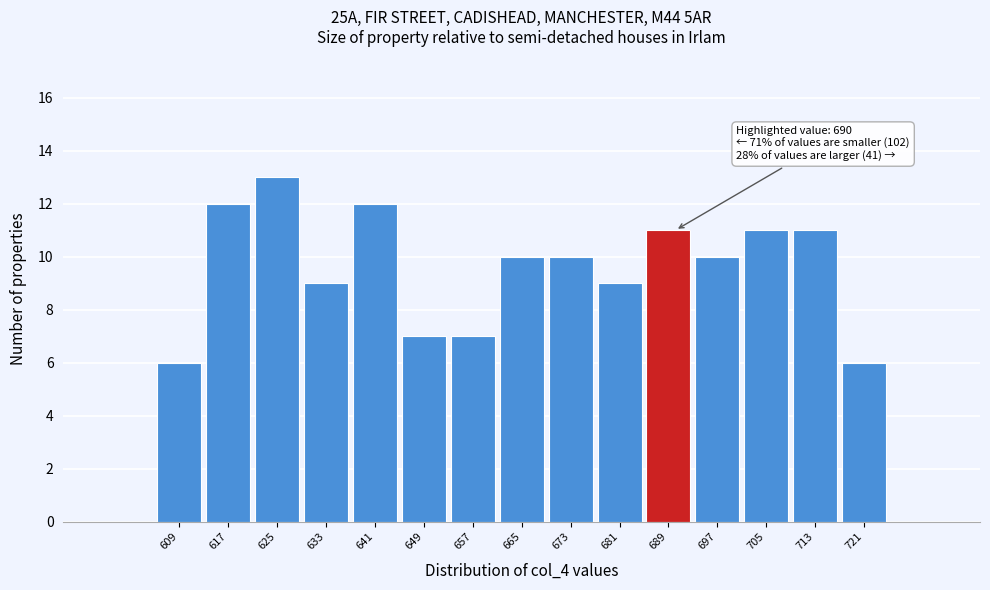

Which range on the x-axis has the tallest bar?

621 to 629